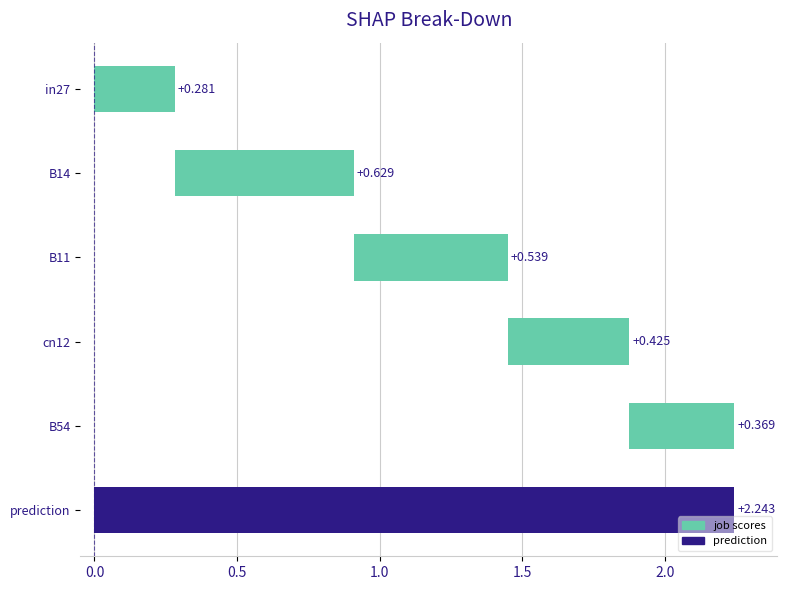

What is the difference between the job549_scenario0_1093 values at cn12 and B11?

0.1